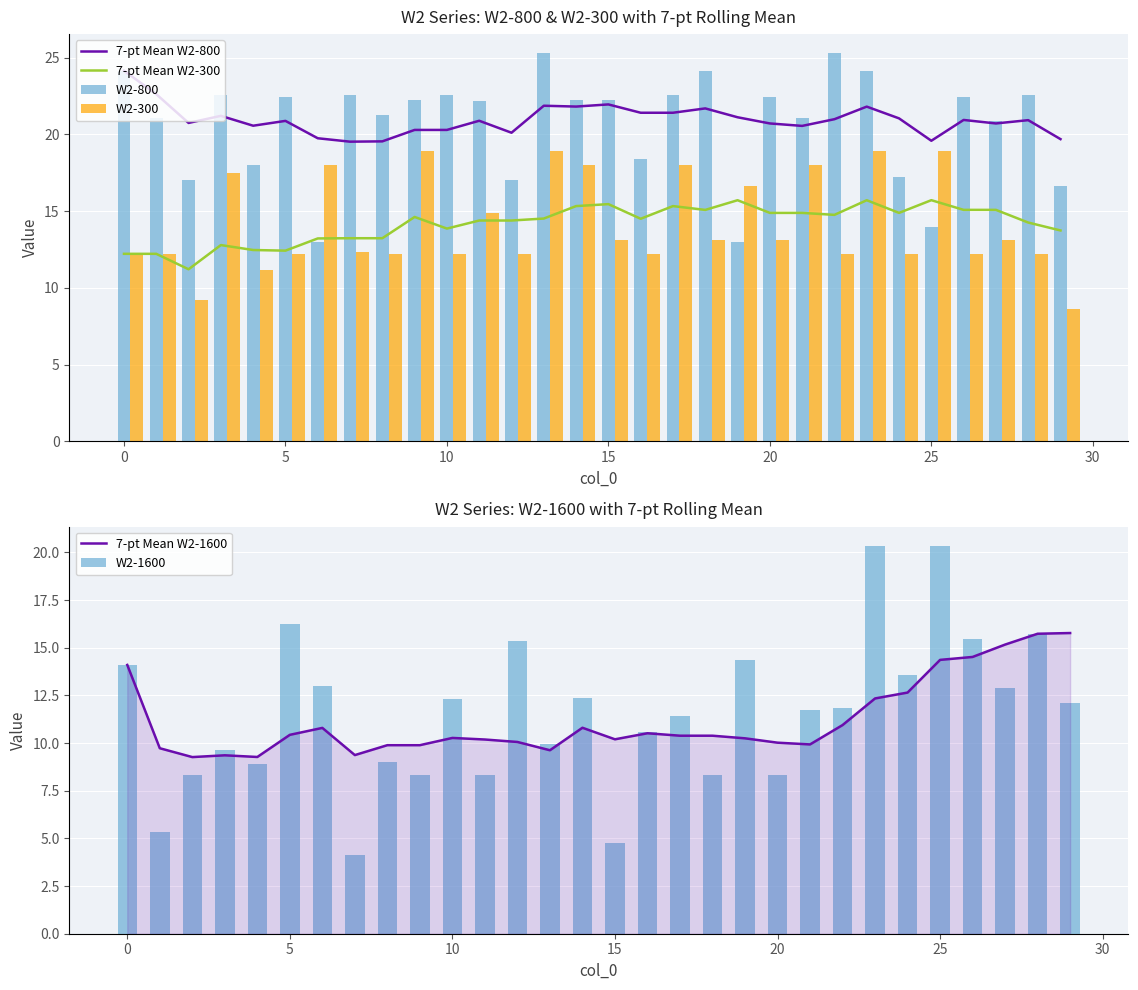

True or false: 7-pt Mean W2-800 and 7-pt Mean W2-300 intersect in this chart.

False